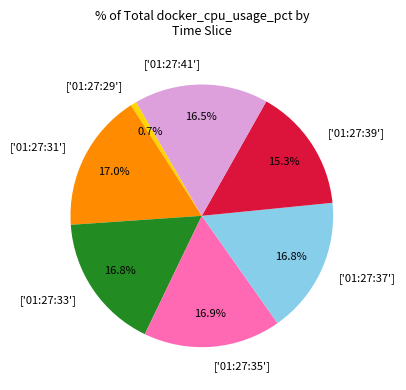

Is there any slice that represents more than half of the pie?

No